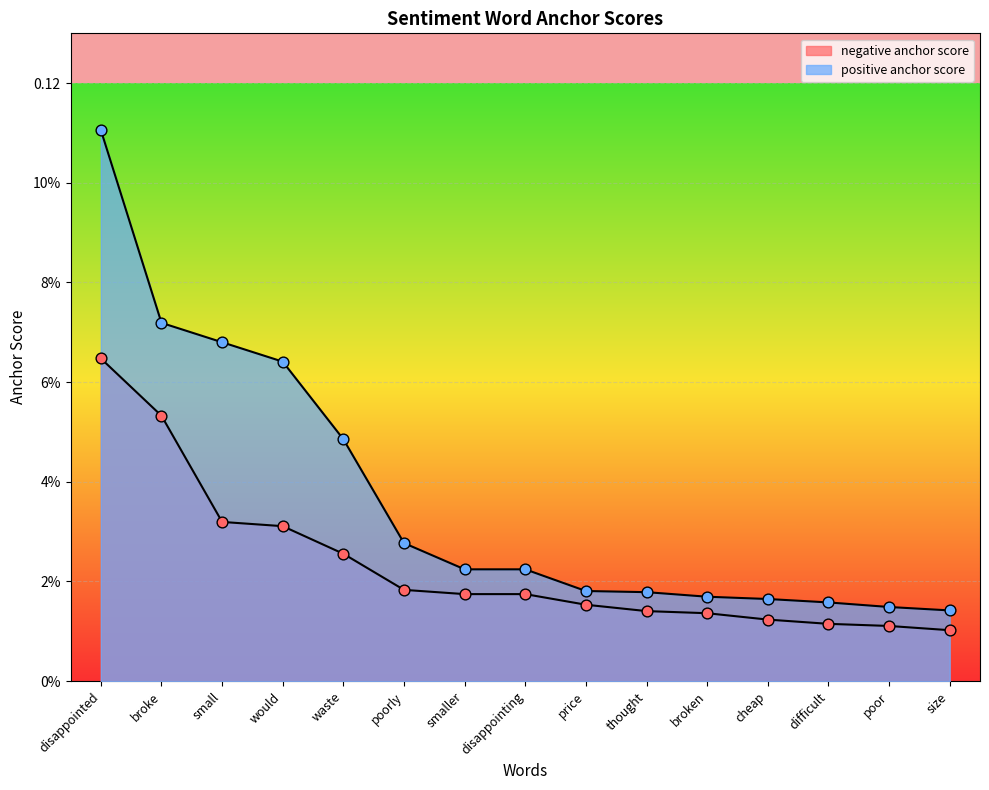

What are all the series names shown in the legend?

negative anchor score, positive anchor score